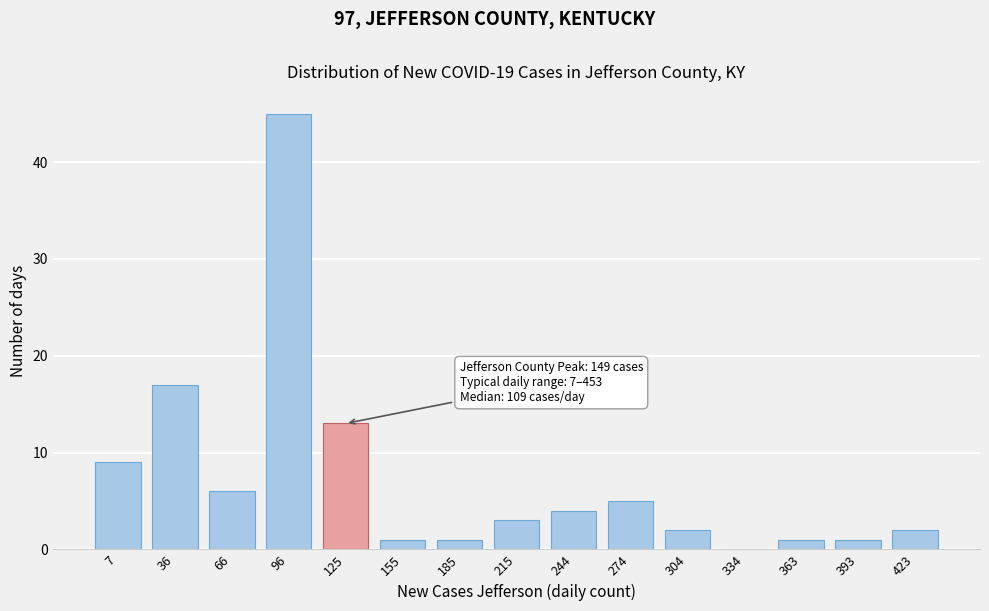

Reading right to left, extract all data points from this chart.

423=2	393=1	363=1	334=0	304=2	274=5	244=4	215=3	185=1	155=1	125=13	96=45	66=6	36=17	7=9